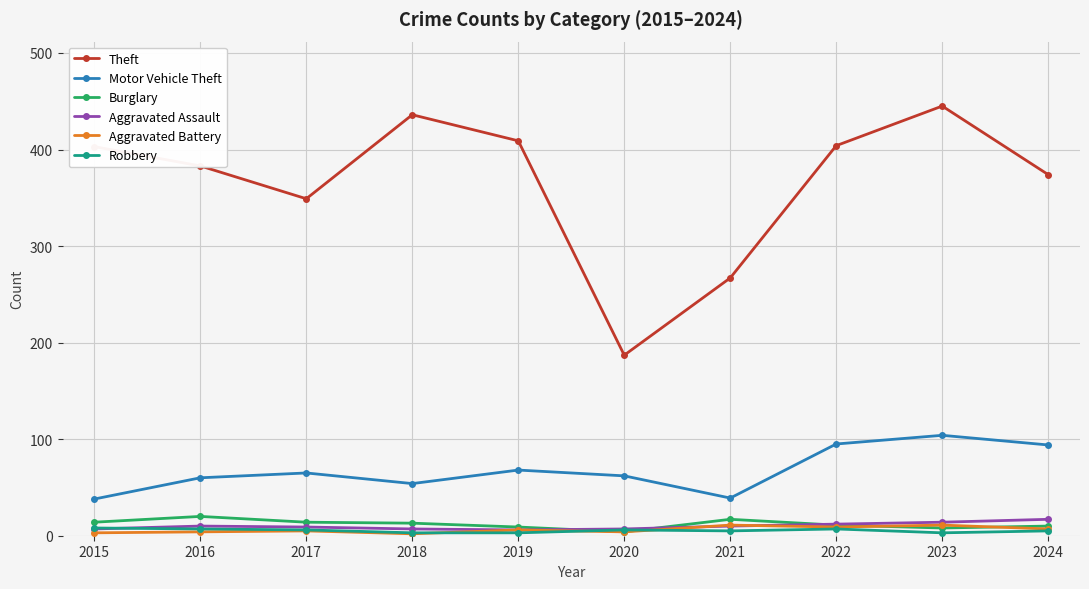

True or false: Theft has a value of 118 at 2016.

False